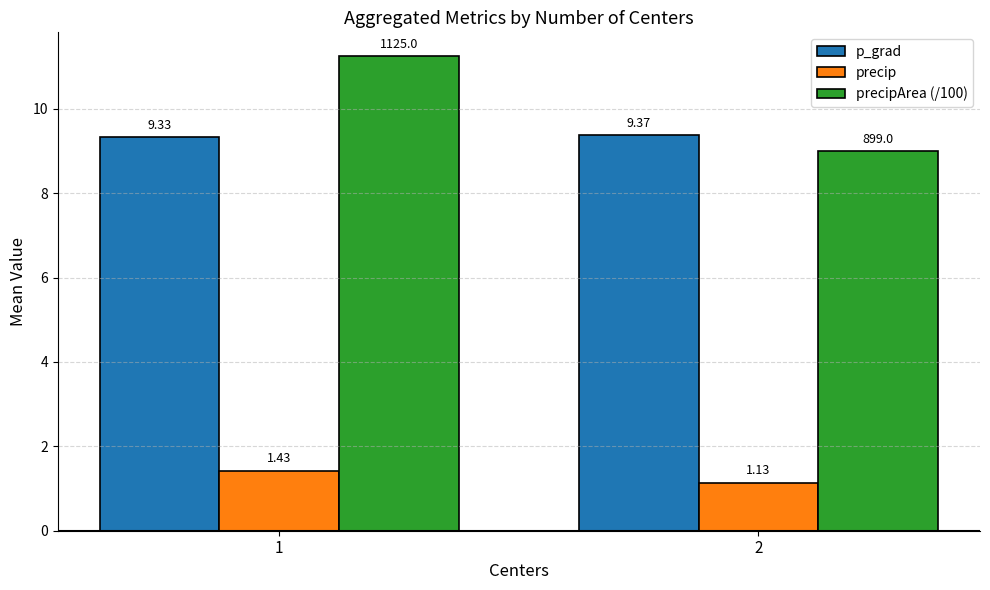

At which label does p_grad reach its peak?

2